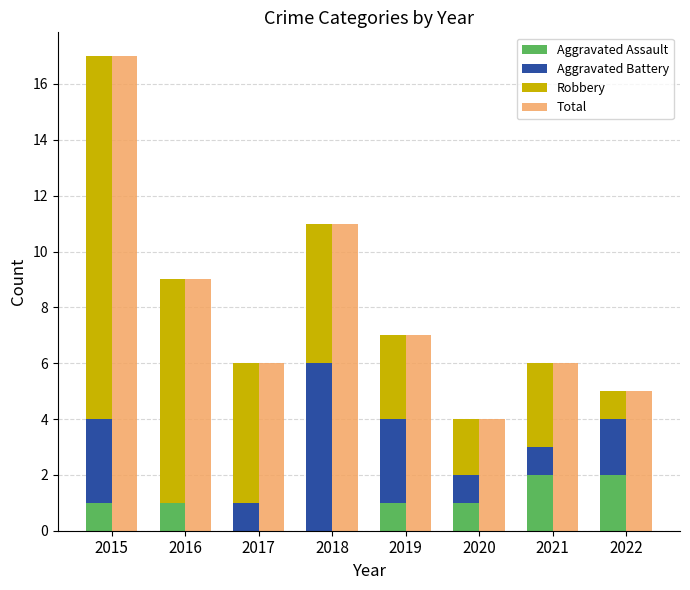

What is the sum of the Robbery values at 2020 and 2018?

7